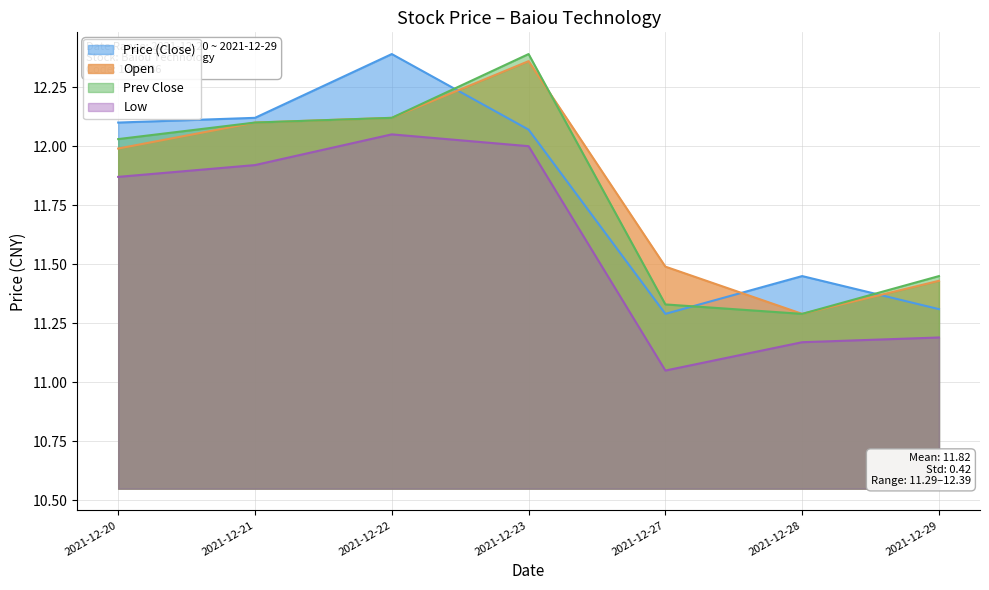

Which series has the largest range (max minus min)?

price